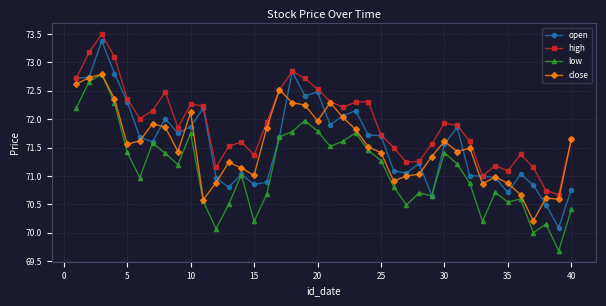

True or false: low and high intersect in this chart.

False